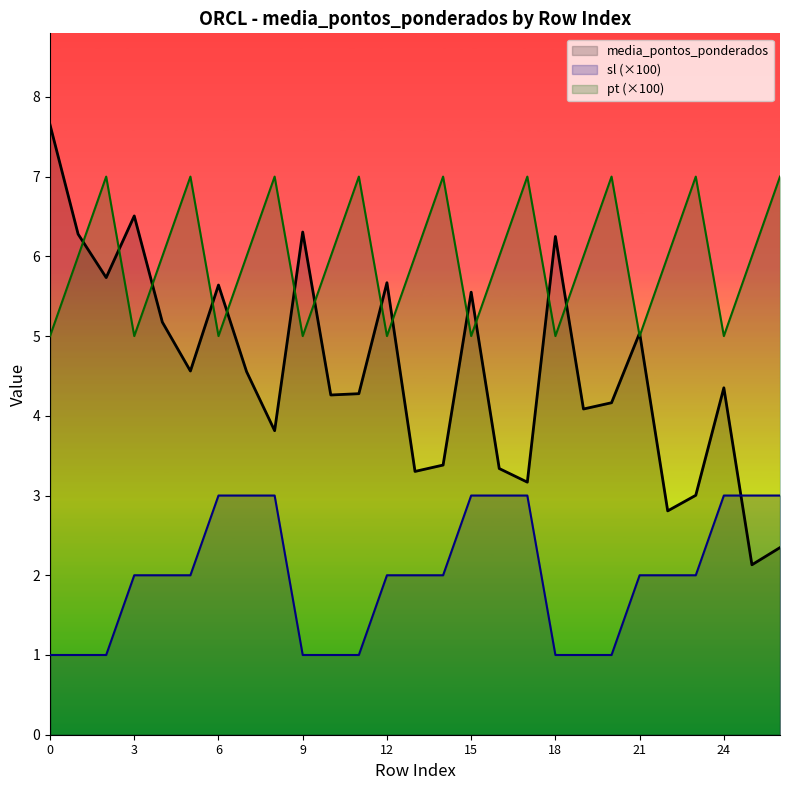

What is the difference between the highest and lowest values at 25?

3.9